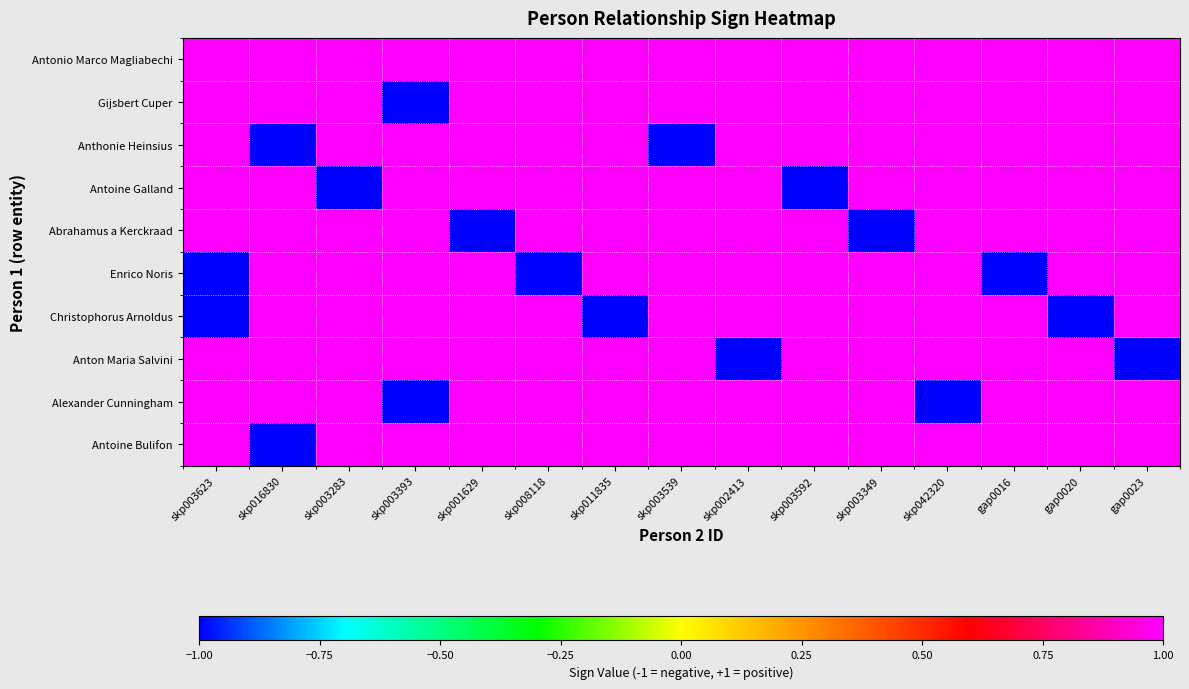

List the series in order of their peak value, highest first.

Antonio Marco Magliabechi, Gijsbert Cuper, Anthonie Heinsius, Antoine Galland, Abrahamus a Kerckraad, Enrico Noris, Christophorus Arnoldus, Anton Maria Salvini, Alexander Cunningham, Antoine Bulifon